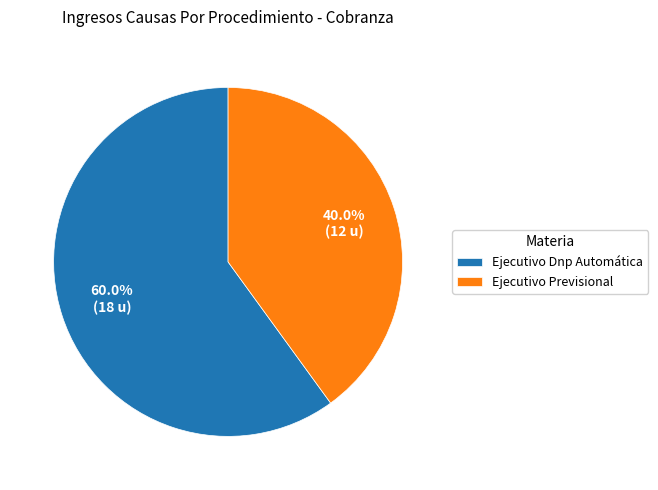

To the nearest percent, what is the difference between the largest and smallest slice percentages?

20%